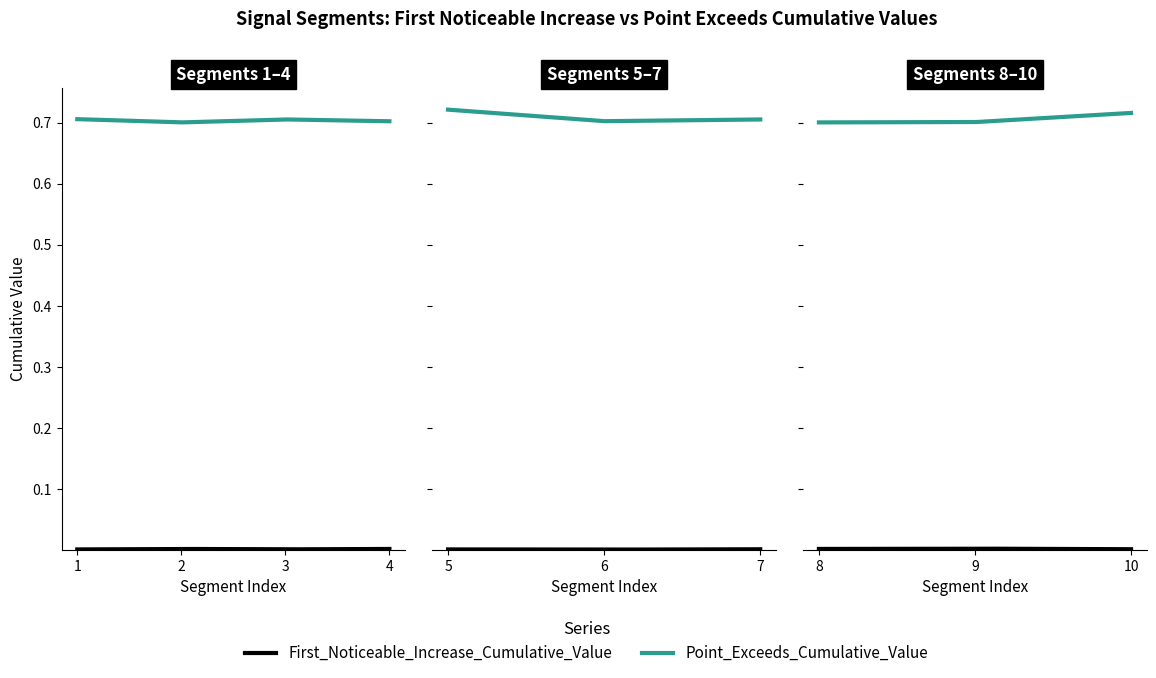

How many interior local valleys does the First_Noticeable_Increase_Cumulative_Value series have?

2